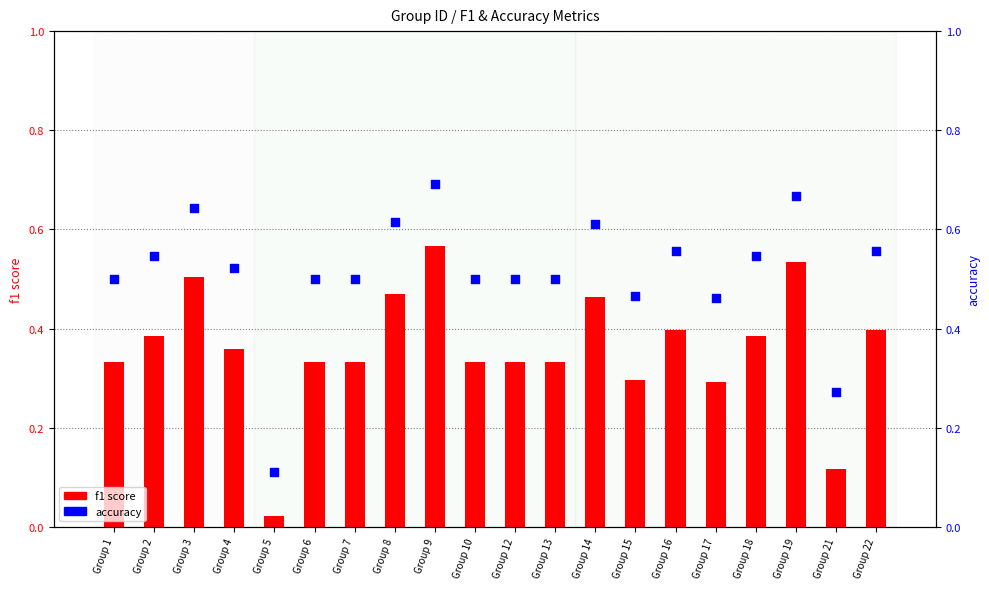

What are all the series names shown in the legend?

f1 score, accuracy